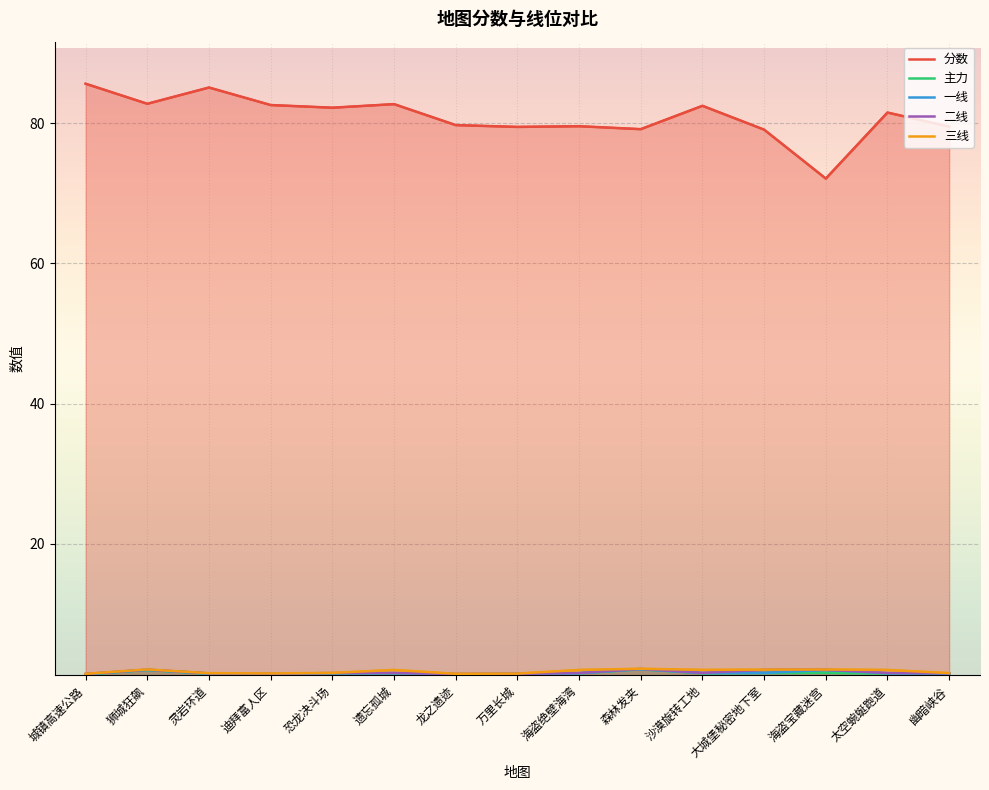

List the series in order of their peak value, highest first.

分数, 三线, 二线, 一线, 主力